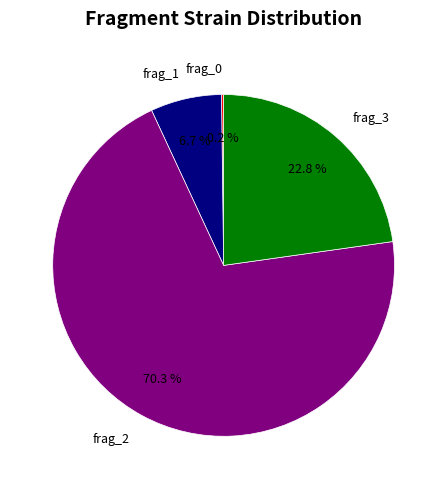

Which category has the biggest portion of the pie?

frag_2